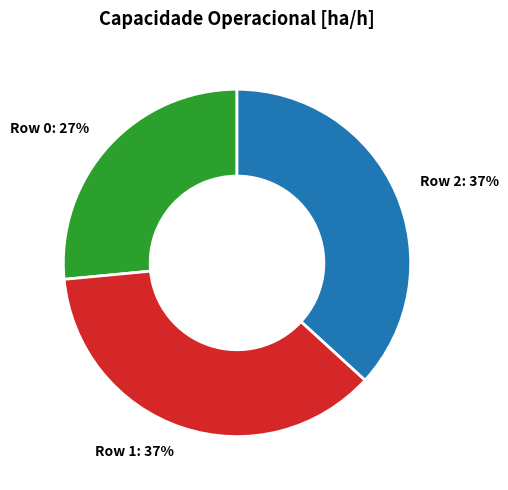

Is Row 0 the majority of the pie?

No